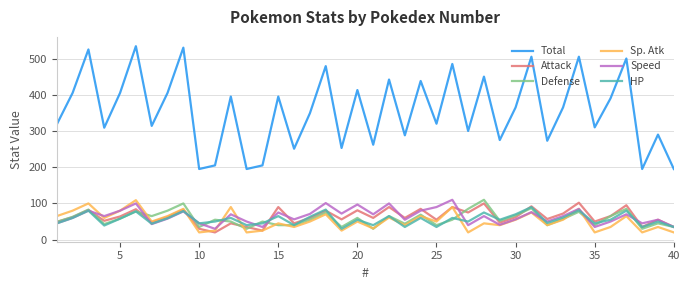

True or false: Total and Defense cross at least once.

False